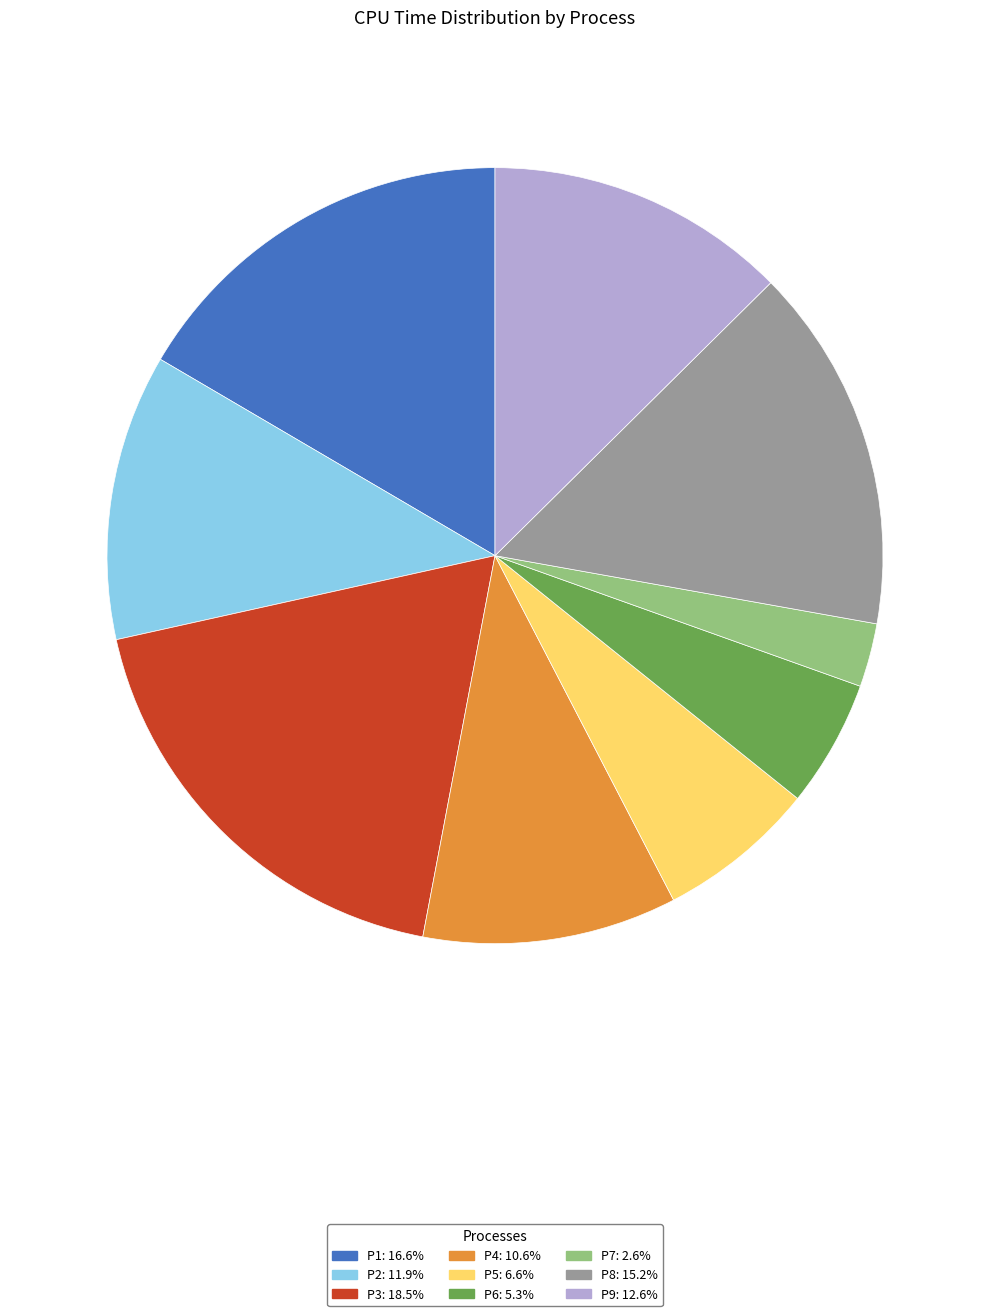

Is there a majority slice in this chart?

No